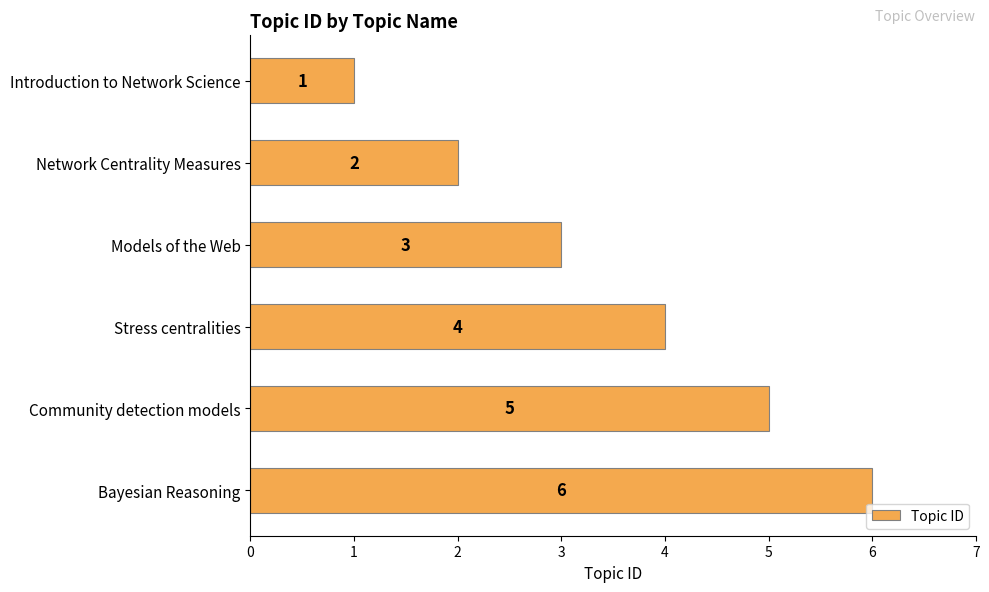

What is the maximum value shown in the chart?

6